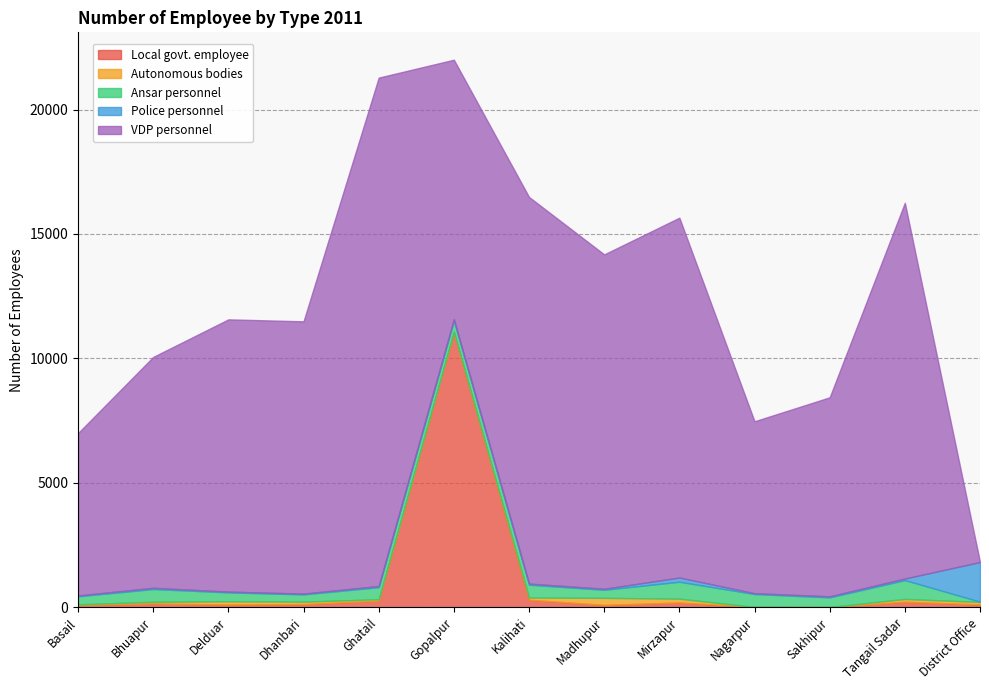

Is the value of Ansar personnel at Ghatail greater than the value of Autonomous bodies at Sakhipur?

Yes